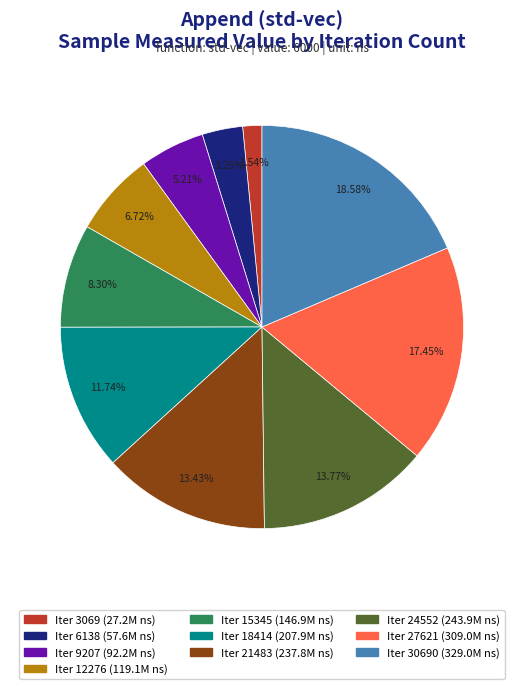

Is there a majority slice in this chart?

No